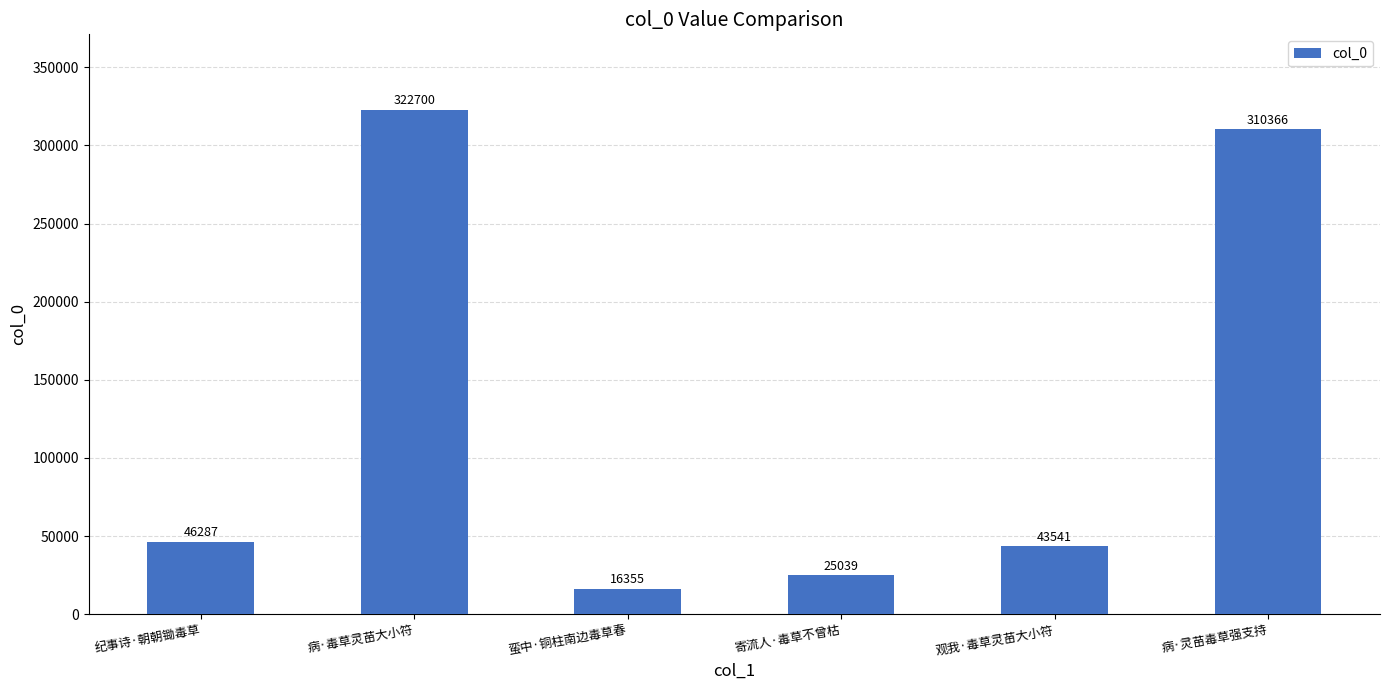

What is the difference between the maximum and minimum values?

306345